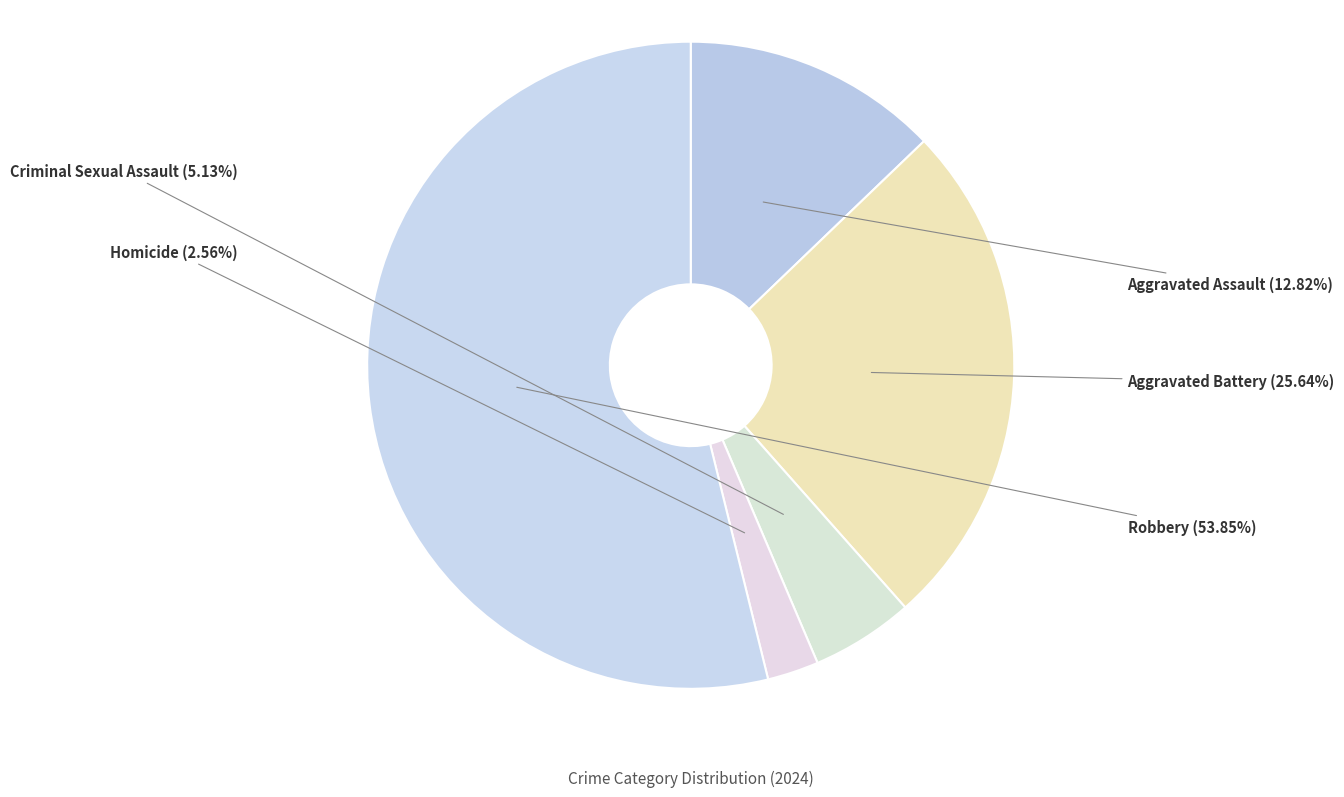

Is it true that Homicide is 3% of the pie?

True